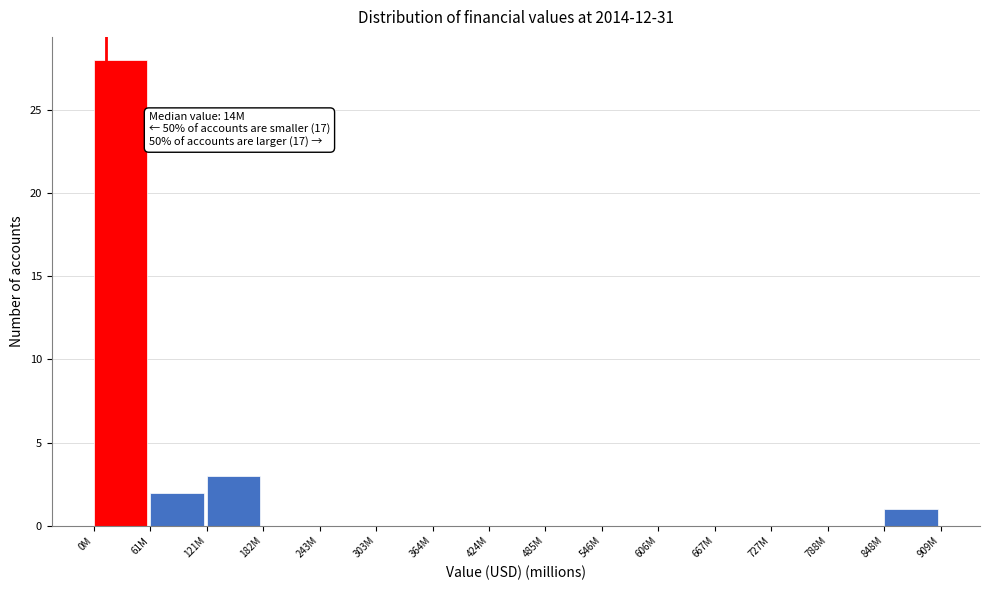

Reading left to right, what are all the values shown in this chart?

0M=28	61M=2	121M=3	182M=0	243M=0	303M=0	364M=0	424M=0	485M=0	546M=0	606M=0	667M=0	727M=0	788M=0	848M=1